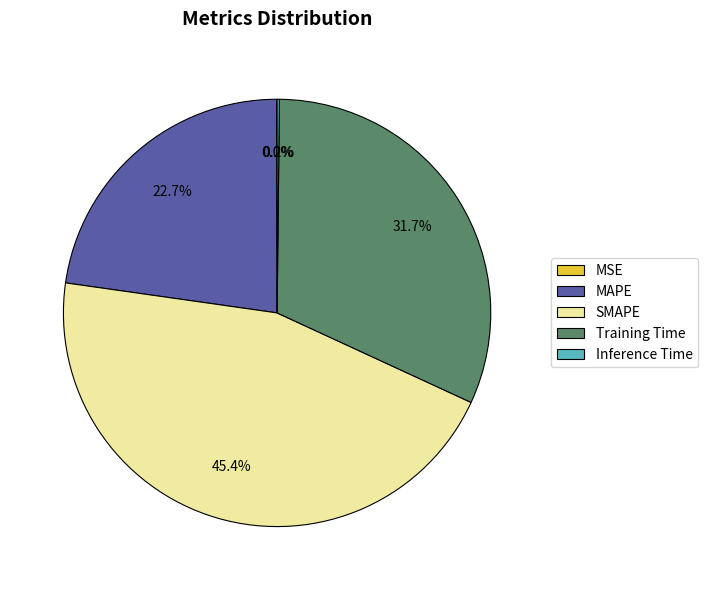

Between MAPE and SMAPE, which is larger?

SMAPE